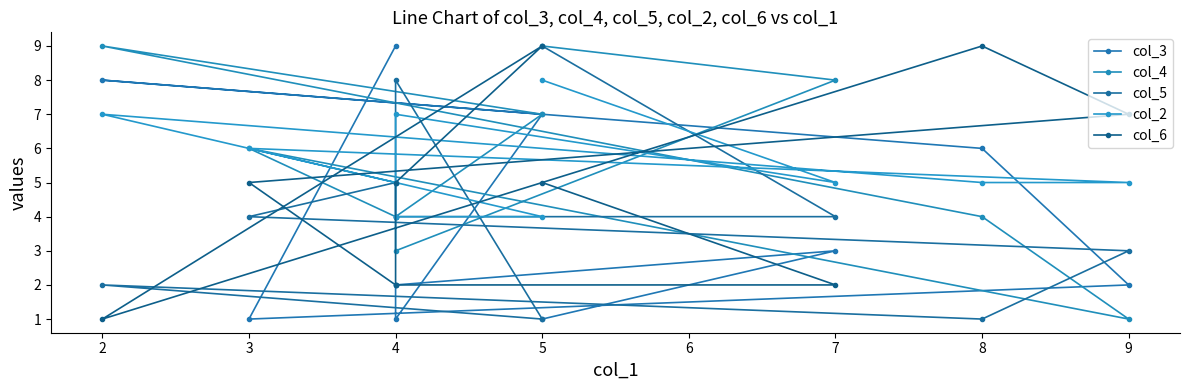

What is the smallest value displayed?

1